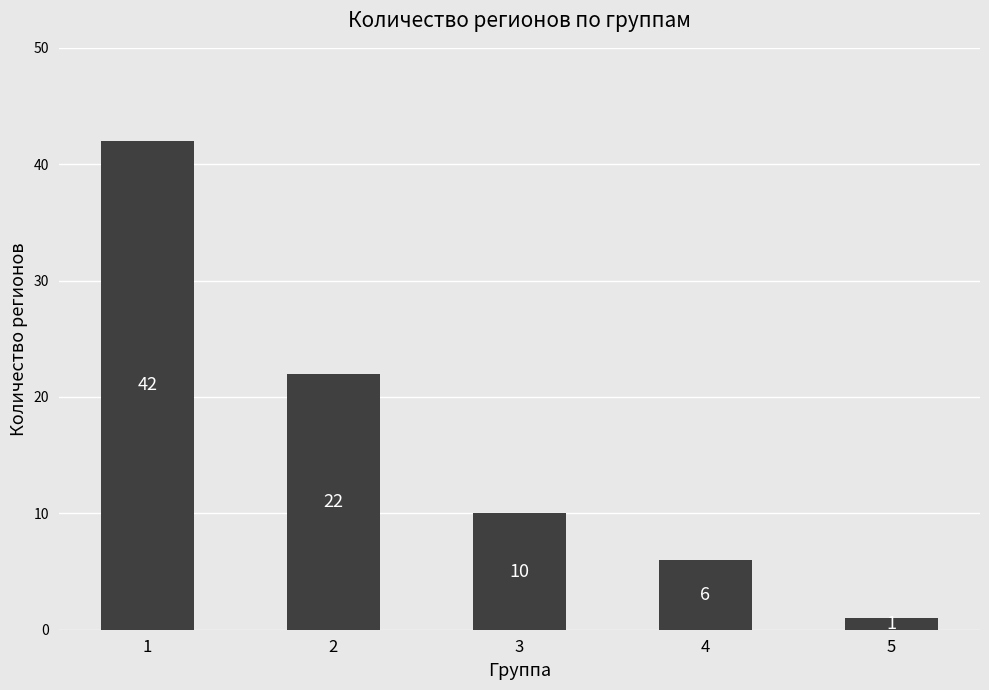

Which category has the lowest value across all series?

5